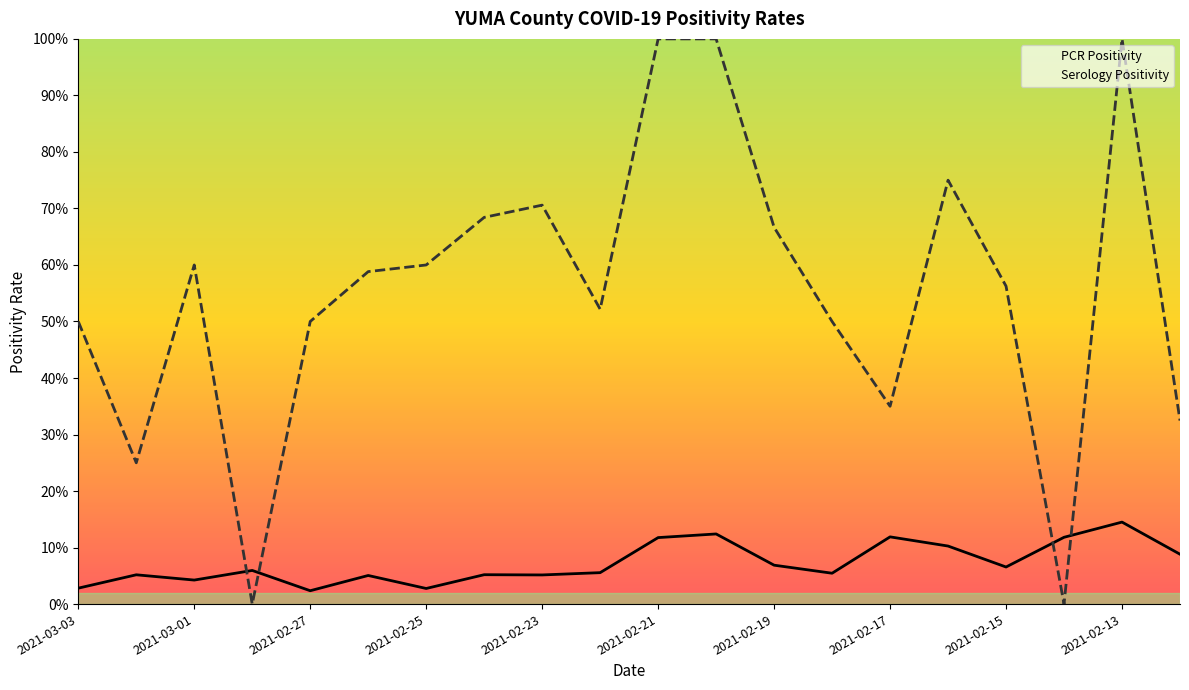

How many intersections are there between PCR Positivity and Serology Positivity?

4